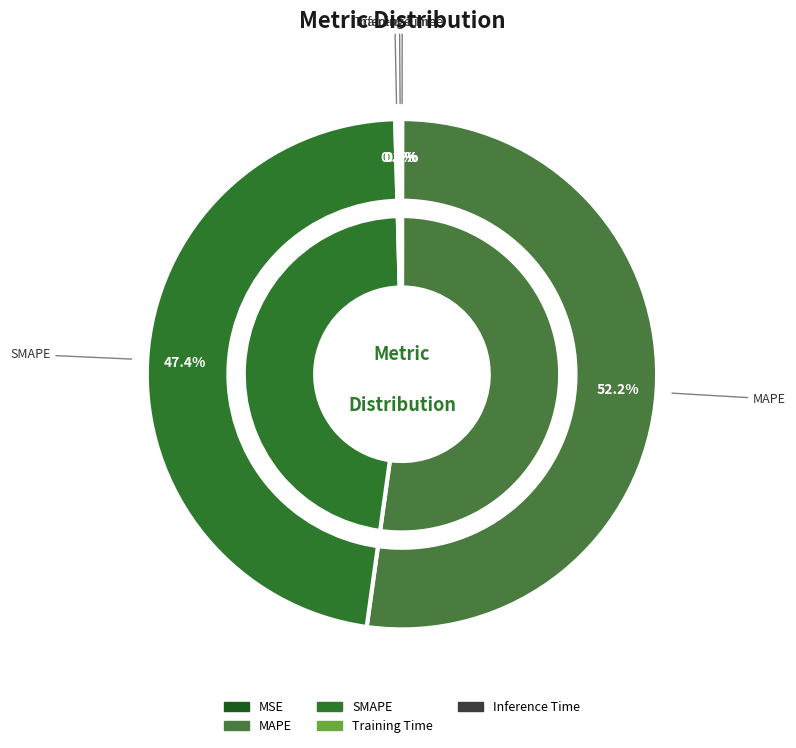

Which has a higher value, MAPE or SMAPE?

MAPE